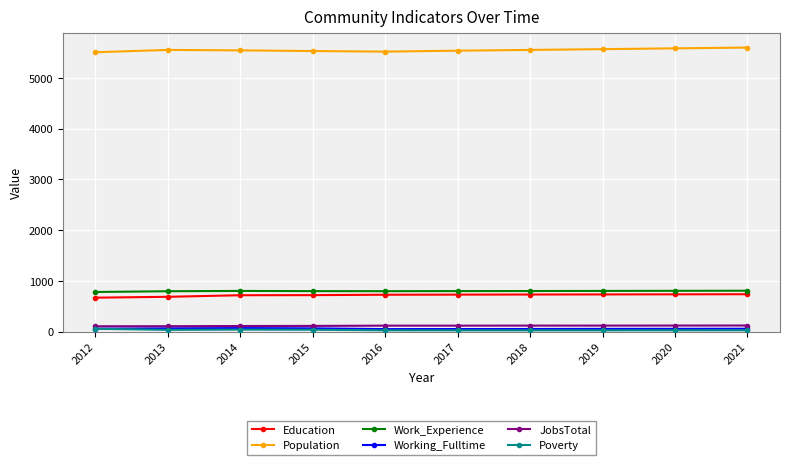

Is the value of Work_Experience at 2016 greater than the value of Population at 2013?

No